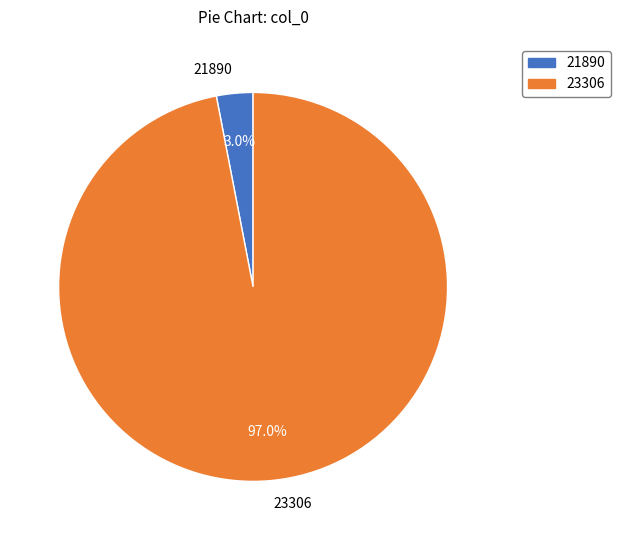

What percentage is the 21890 slice, to the nearest percent?

3%